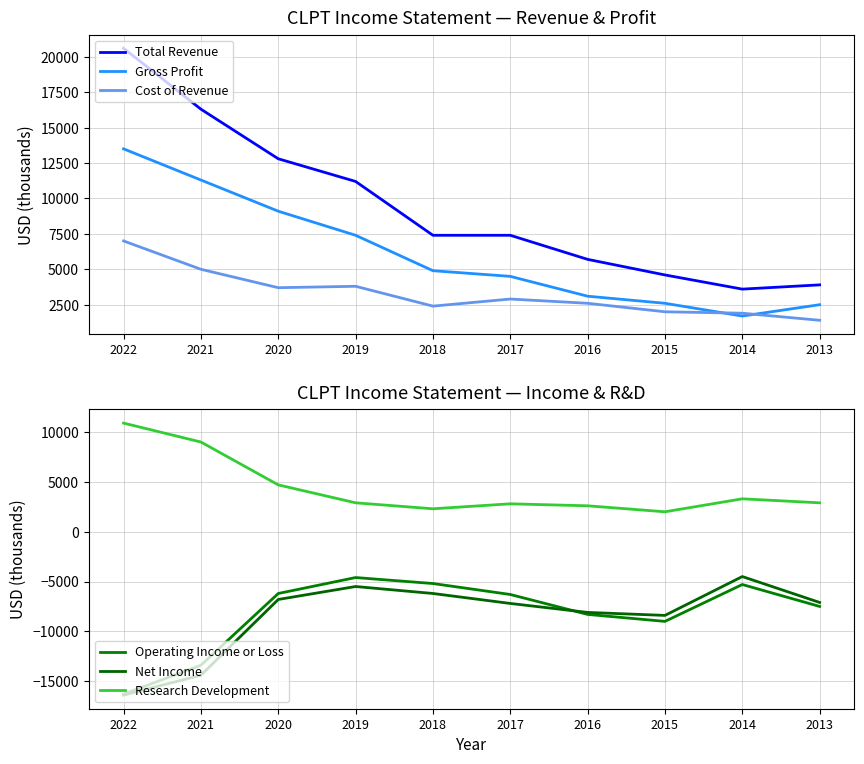

Which label corresponds to the largest value in the chart?

2022